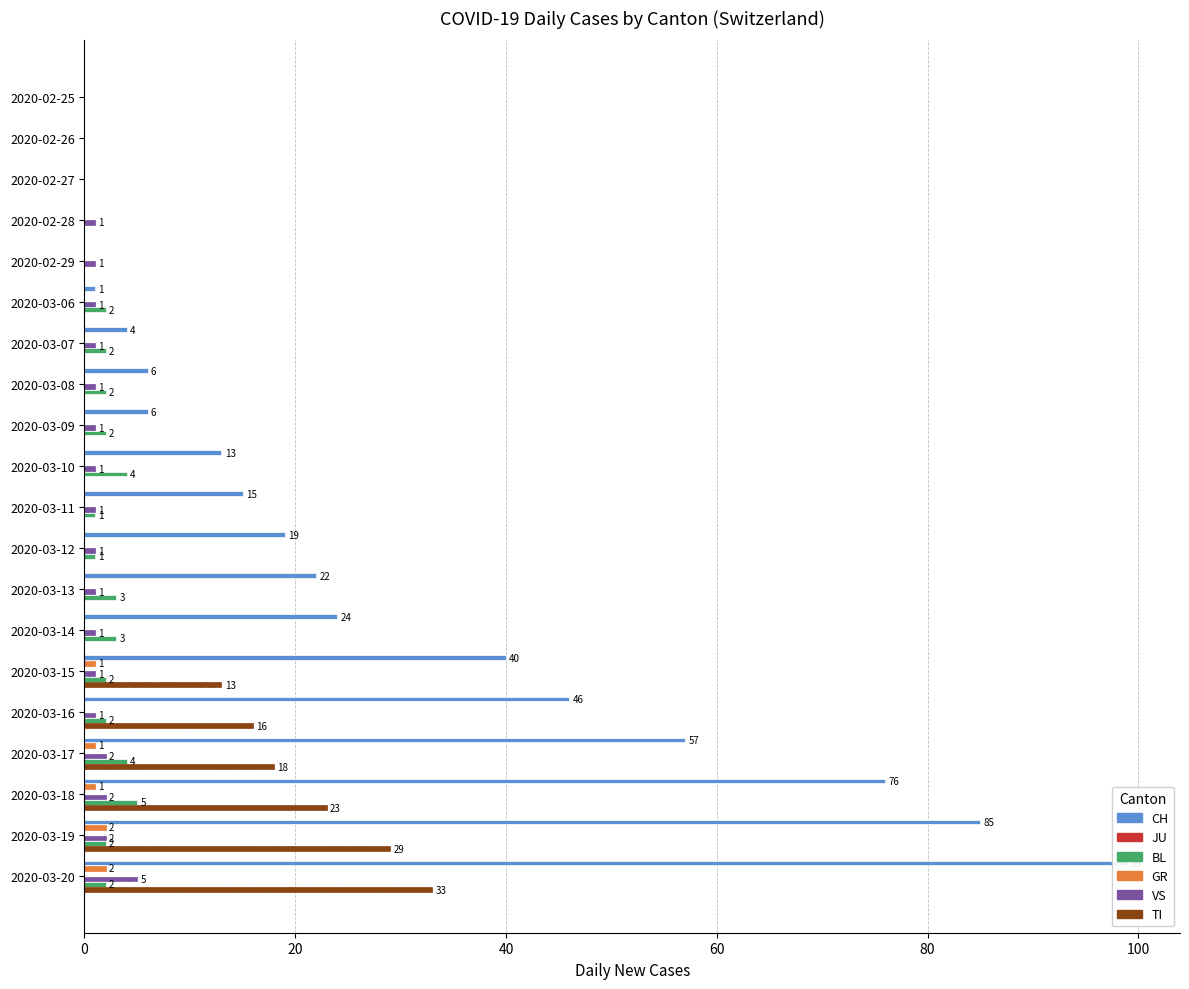

What is the maximum value shown in the chart?

99.0